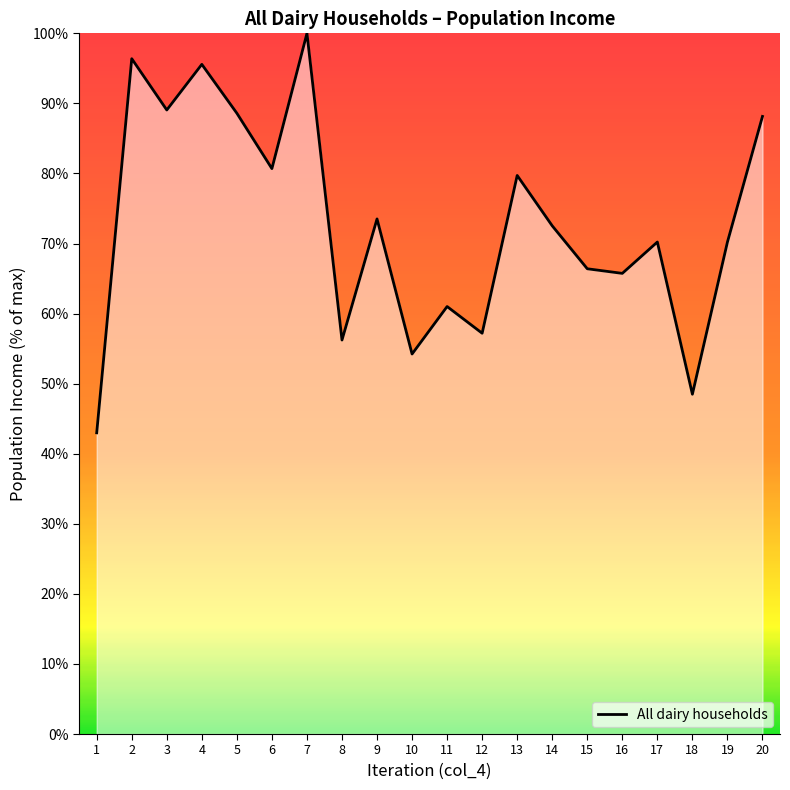

What is the difference between the second highest and minimum values?

53.4